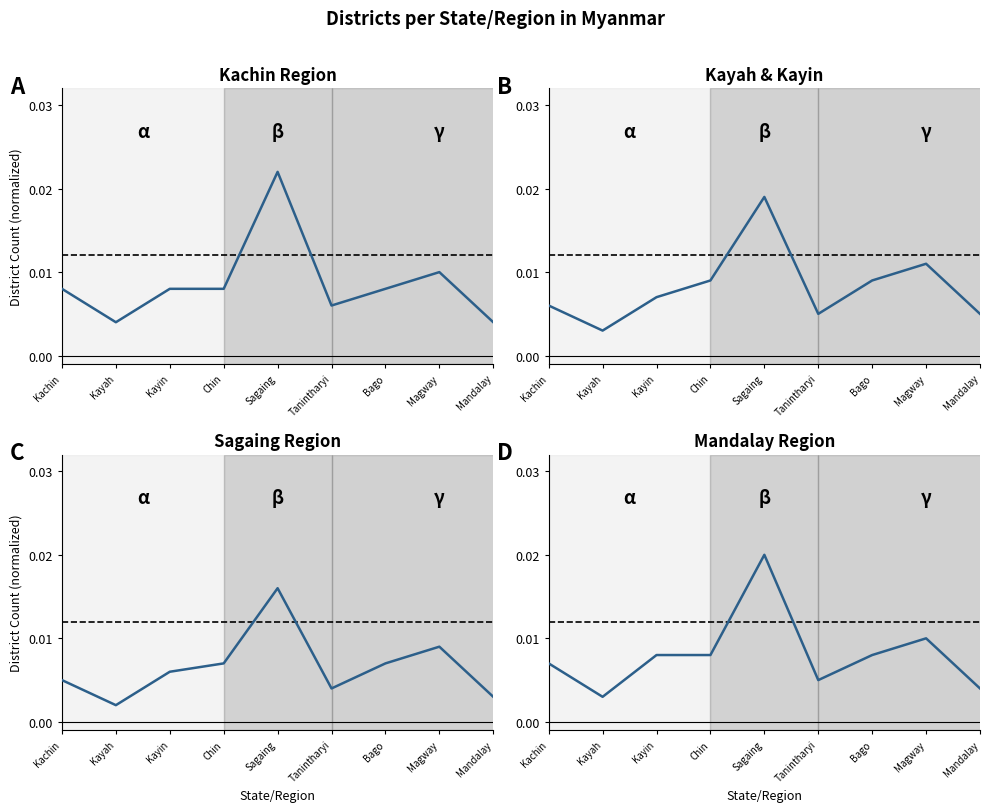

Which series has the widest spread of values?

Kachin Region